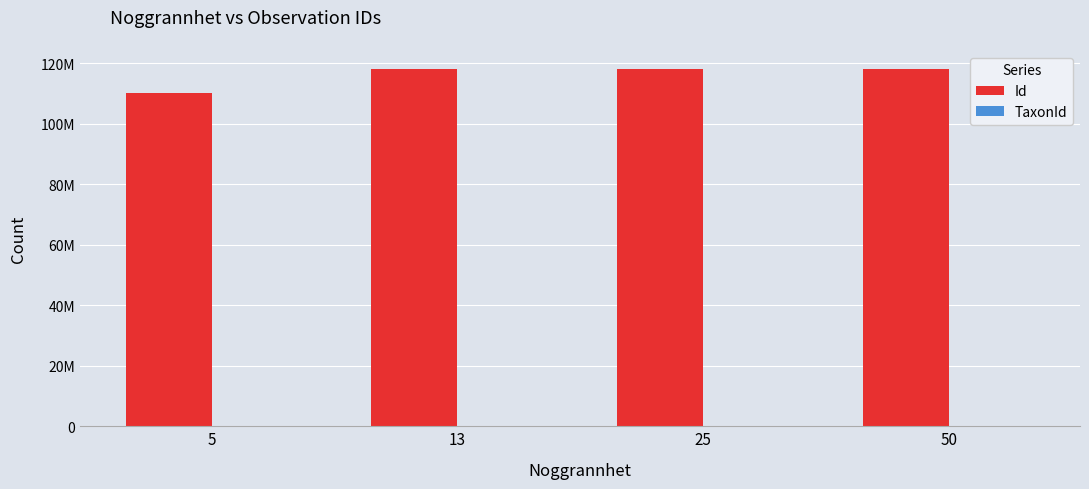

Is it true that TaxonId equals 853 at 5?

False